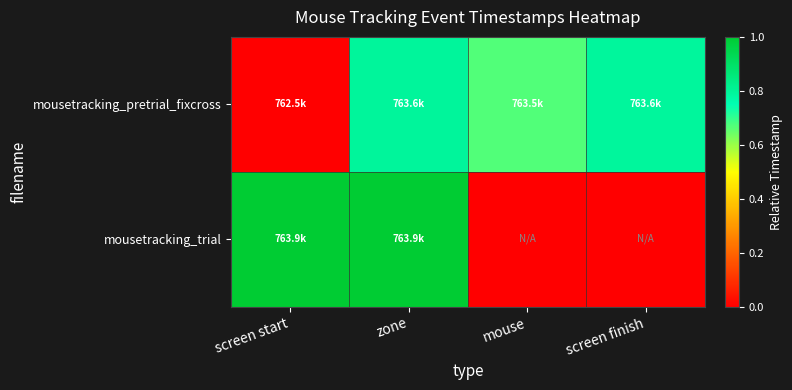

Which series changed the most between mouse and screen finish?

mousetracking_pretrial_fixcross